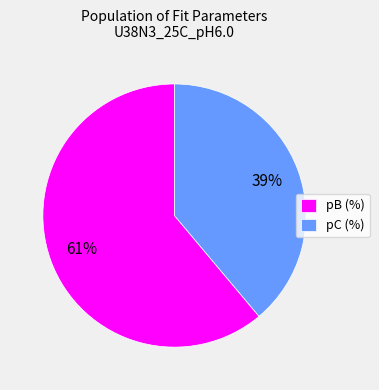

How many slices are in this pie chart?

2